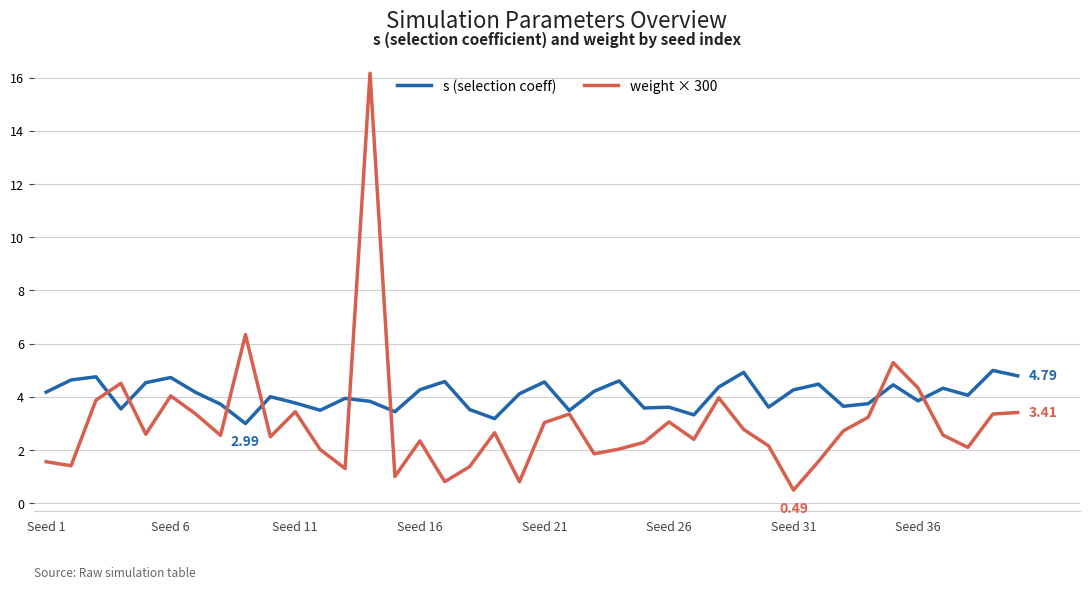

List the series in order of their overall mean, highest first.

s (selection coeff), weight × 300